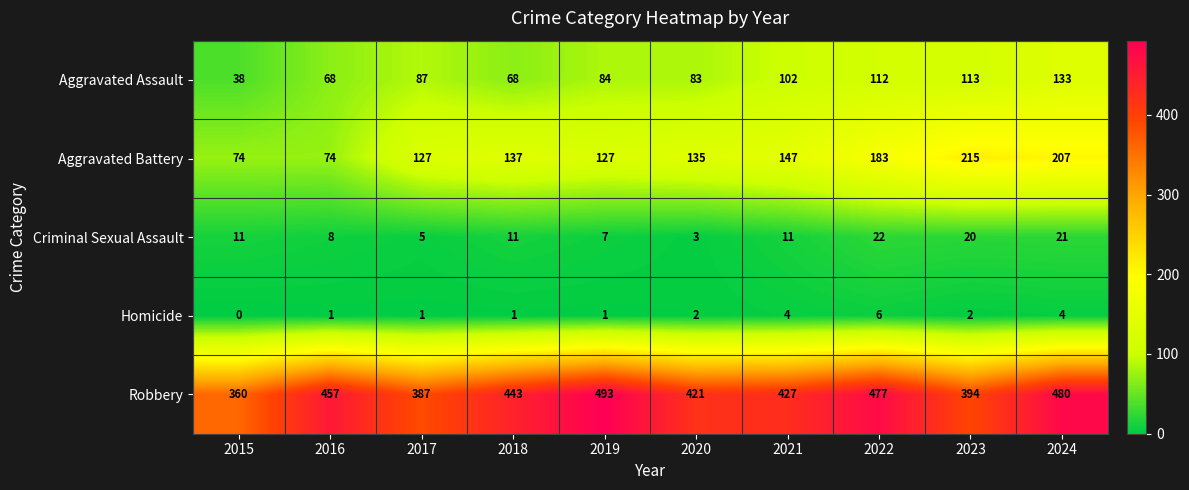

True or false: Homicide has a value of 1 at 2018.

True